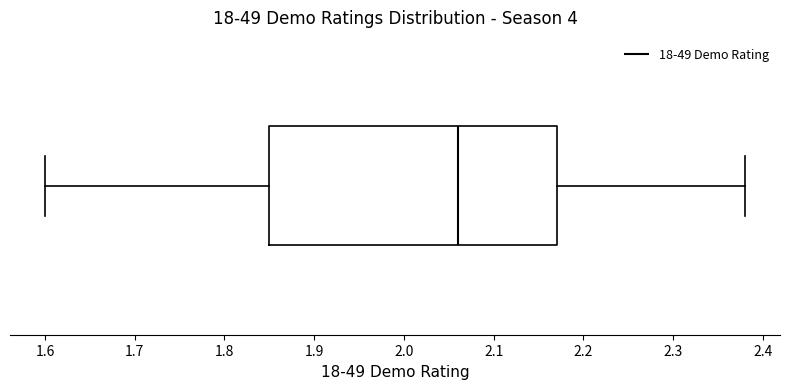

Transcribe this box plot: give where the median line is, the range the box spans, and where the two whiskers end, as read against the x-axis. The values are not printed on the chart, so give them approximately, as read against the axis.

median 2.06, box 1.85 to 2.17, whiskers 1.60 to 2.38